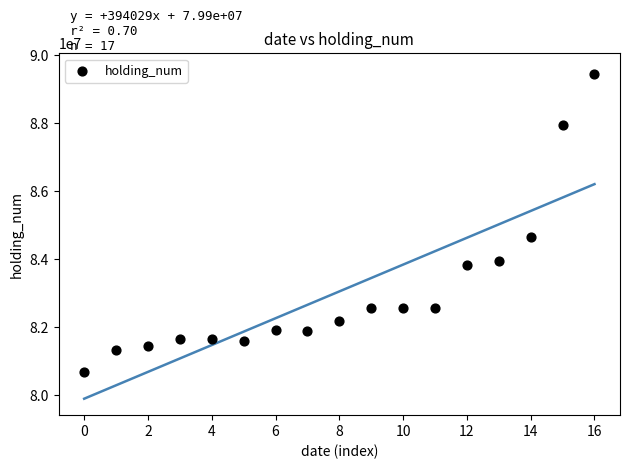

What is the range of Y values (max minus min)?

8764000